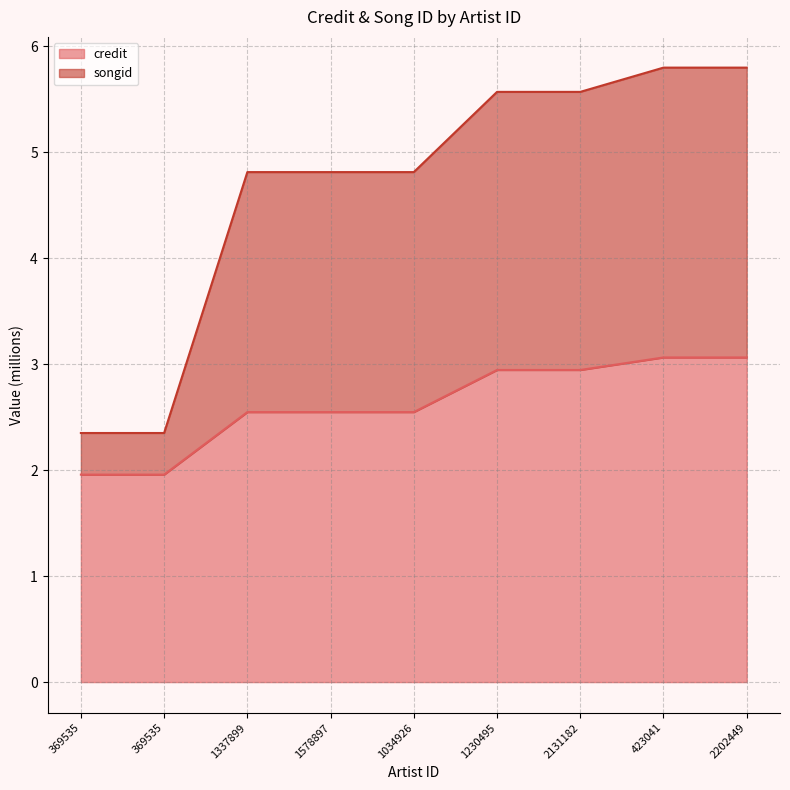

Between 369535 and 369535, which series saw the biggest shift?

credit